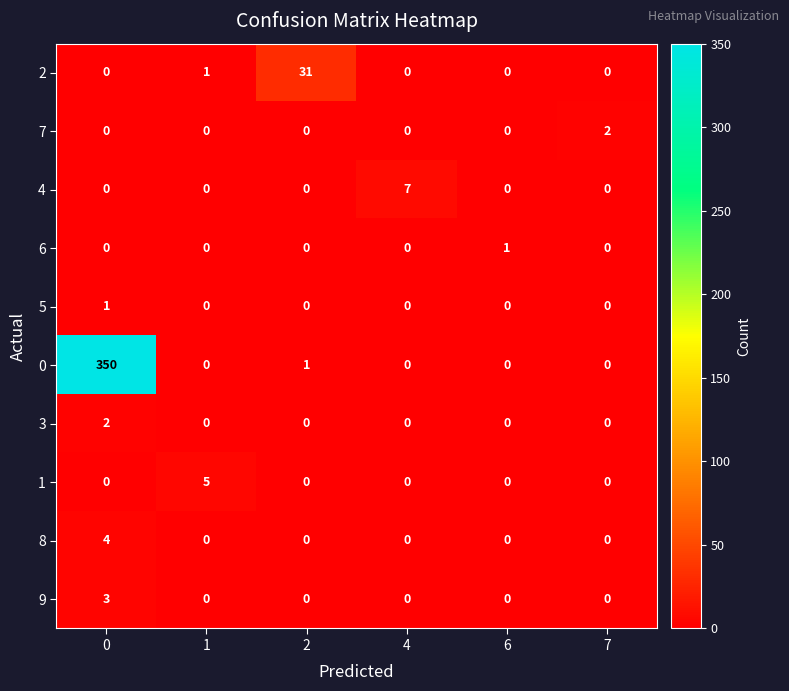

Which series has the widest spread of values?

0